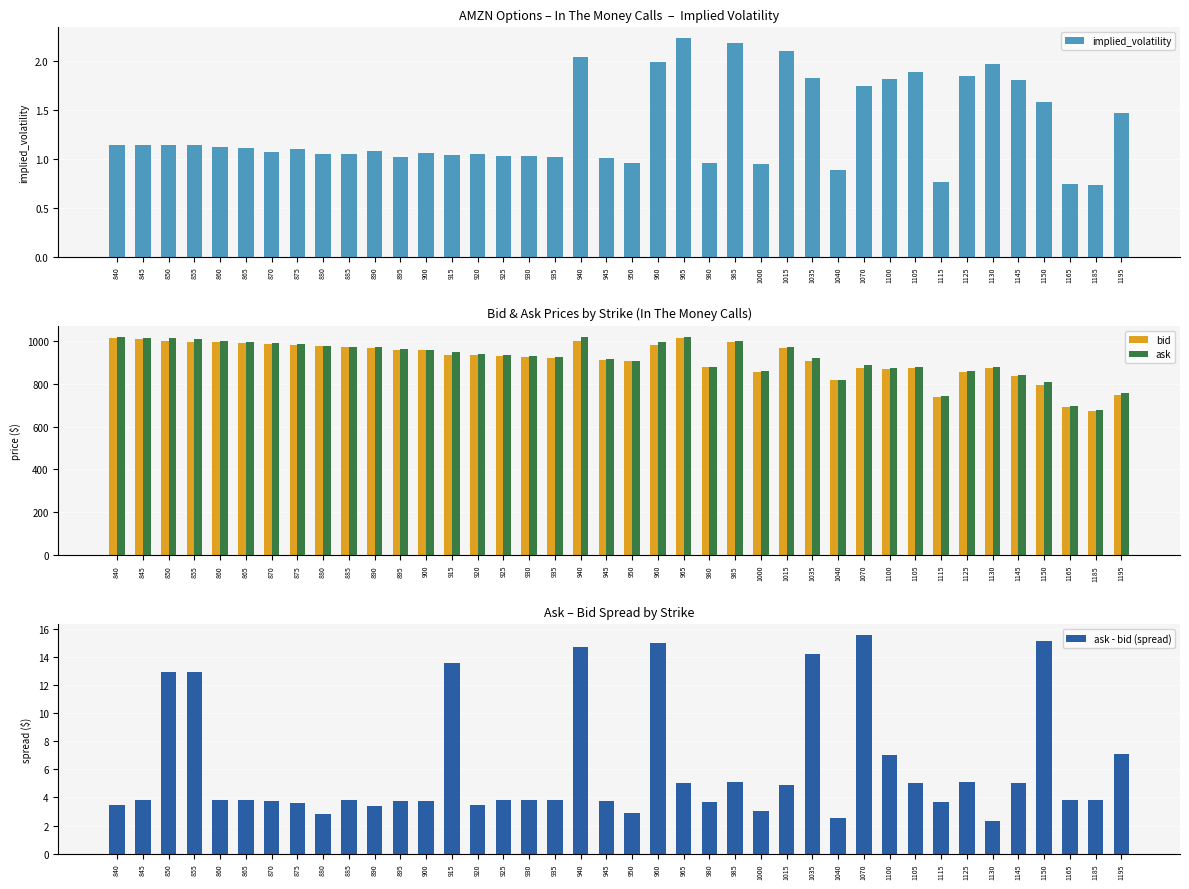

Reading right to left, list all the values displayed in this chart.

implied_volatility: 1.5	0.7	0.7	1.6	1.8	2.0	1.8	0.8	1.9	1.8	1.7	0.9	1.8	2.1	0.9	2.2	1.0	2.2	2.0	1.0	1.0	2.0	1.0	1.0	1.0	1.1	1.0	1.1	1.0	1.1	1.0	1.0	1.1	1.1	1.1	1.1	1.1	1.1	1.1	1.1
bid: 747.0	671.4	691.1	792.2	834.8	873.0	854.9	739.2	874.5	865.9	871.1	816.1	907.0	964.2	856.1	994.0	875.1	1013.7	980.9	904.0	910.0	1001.0	919.9	925.1	929.9	935.6	934.9	954.8	958.0	965.0	968.5	973.8	979.9	983.5	989.6	994.6	995.5	1000.5	1009.5	1014.5
ask: 754.1	675.2	694.9	807.3	839.9	875.2	860.0	742.9	879.6	872.9	886.7	818.6	921.2	969.0	859.1	999.1	878.8	1018.8	995.9	906.9	913.8	1015.6	923.7	929.0	933.7	939.0	948.4	958.5	961.8	968.5	972.4	976.6	983.5	987.2	993.4	998.4	1008.4	1013.4	1013.3	1017.9
ask - bid (spread): 7.1	3.8	3.8	15.1	5.1	2.3	5.1	3.7	5.1	7.0	15.6	2.5	14.2	4.8	3.0	5.1	3.7	5.0	15.0	2.9	3.8	14.7	3.8	3.8	3.8	3.4	13.5	3.8	3.8	3.4	3.8	2.9	3.6	3.8	3.8	3.8	12.9	12.9	3.8	3.4